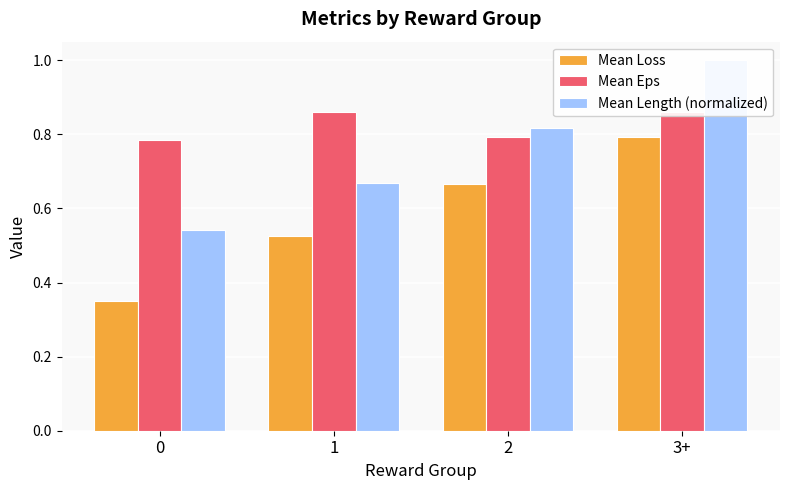

How many Mean Length (normalized) values are between 0 and 1?

4